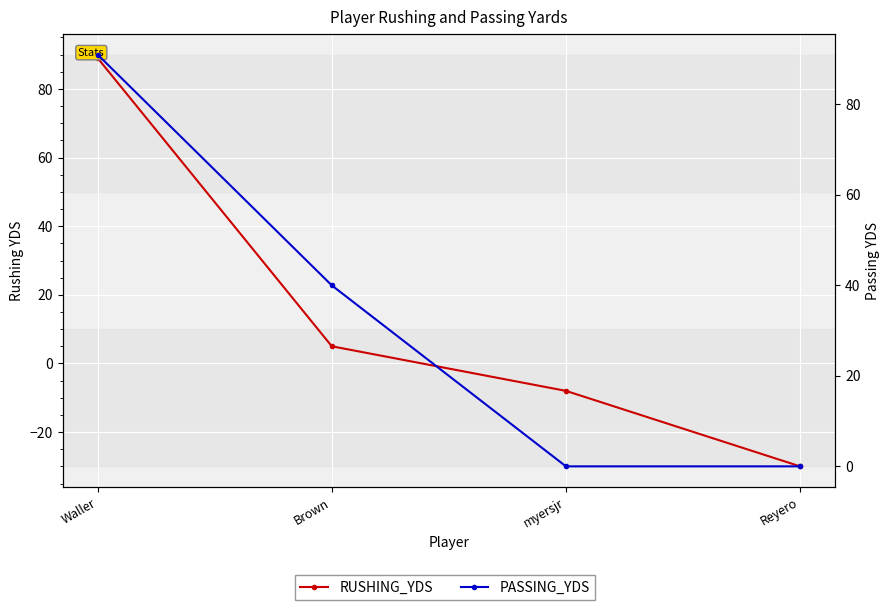

True or false: PASSING_YDS has more than 1 interior local peaks.

False